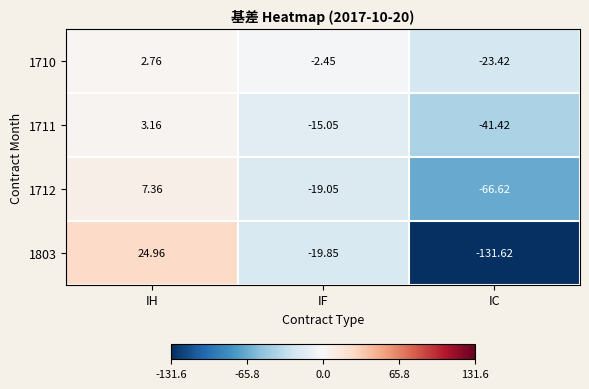

List the labels in order of 1803 value, largest first.

IH, IF, IC